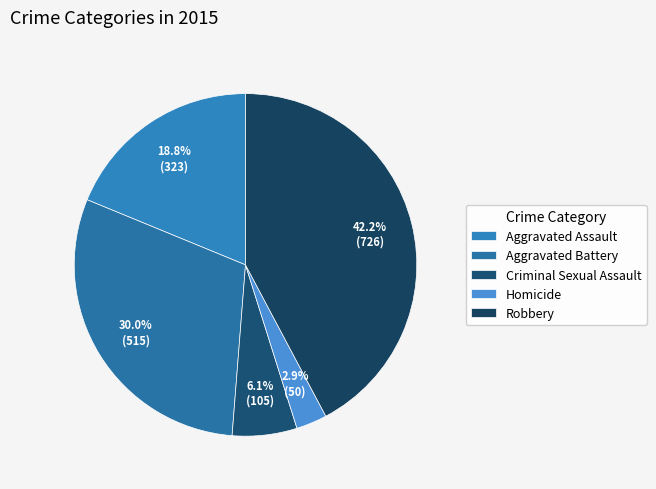

To the nearest percent, what percentage of the pie is Robbery?

42%